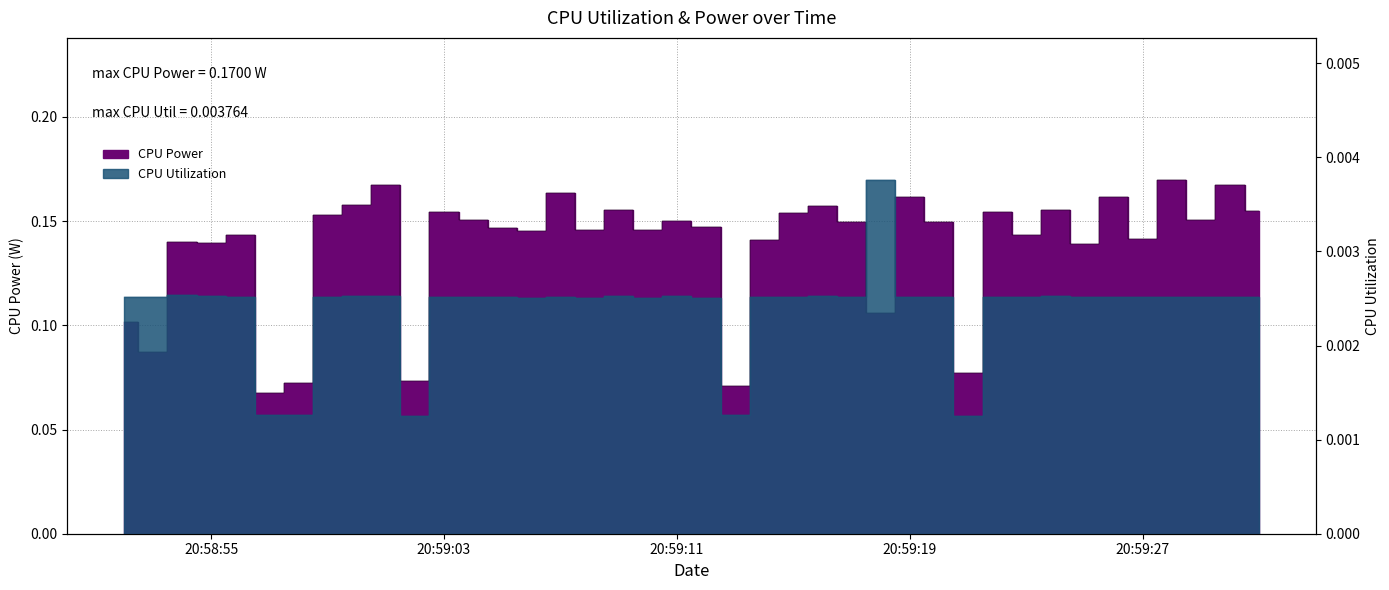

List the series in order of their overall mean, lowest first.

CPU Utilization, CPU Power